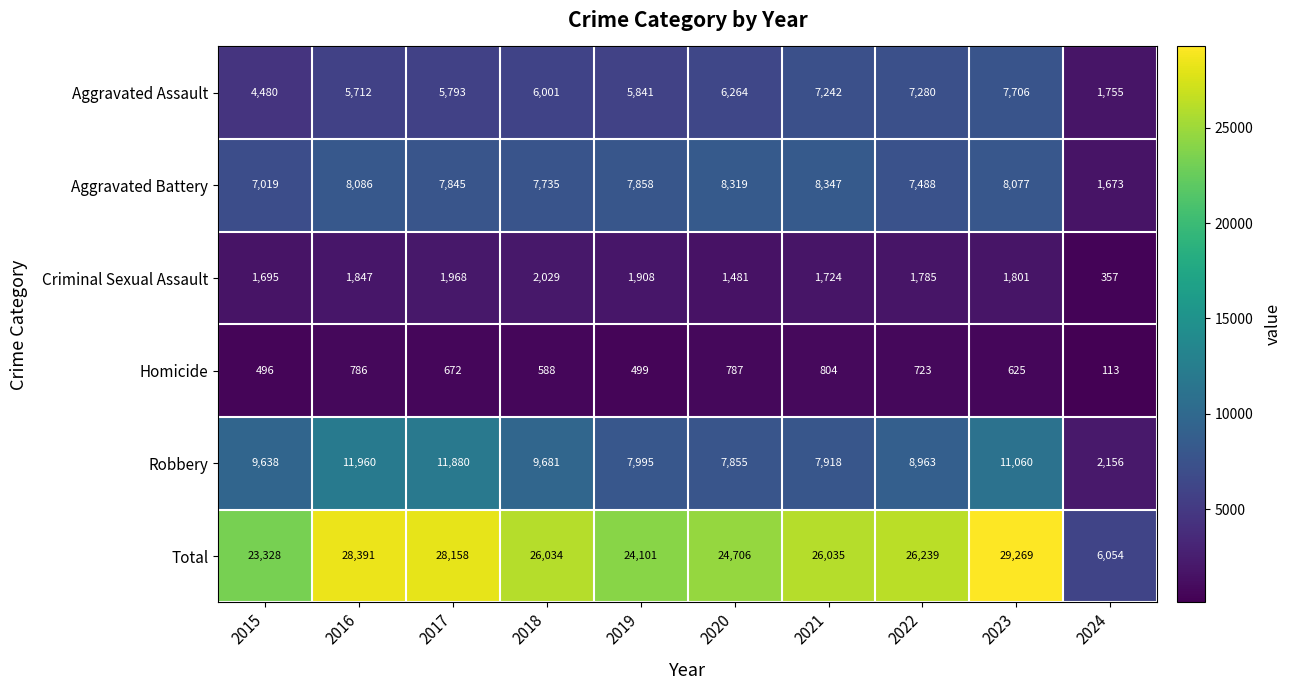

What value does the Aggravated Battery series have at 2019?

7858